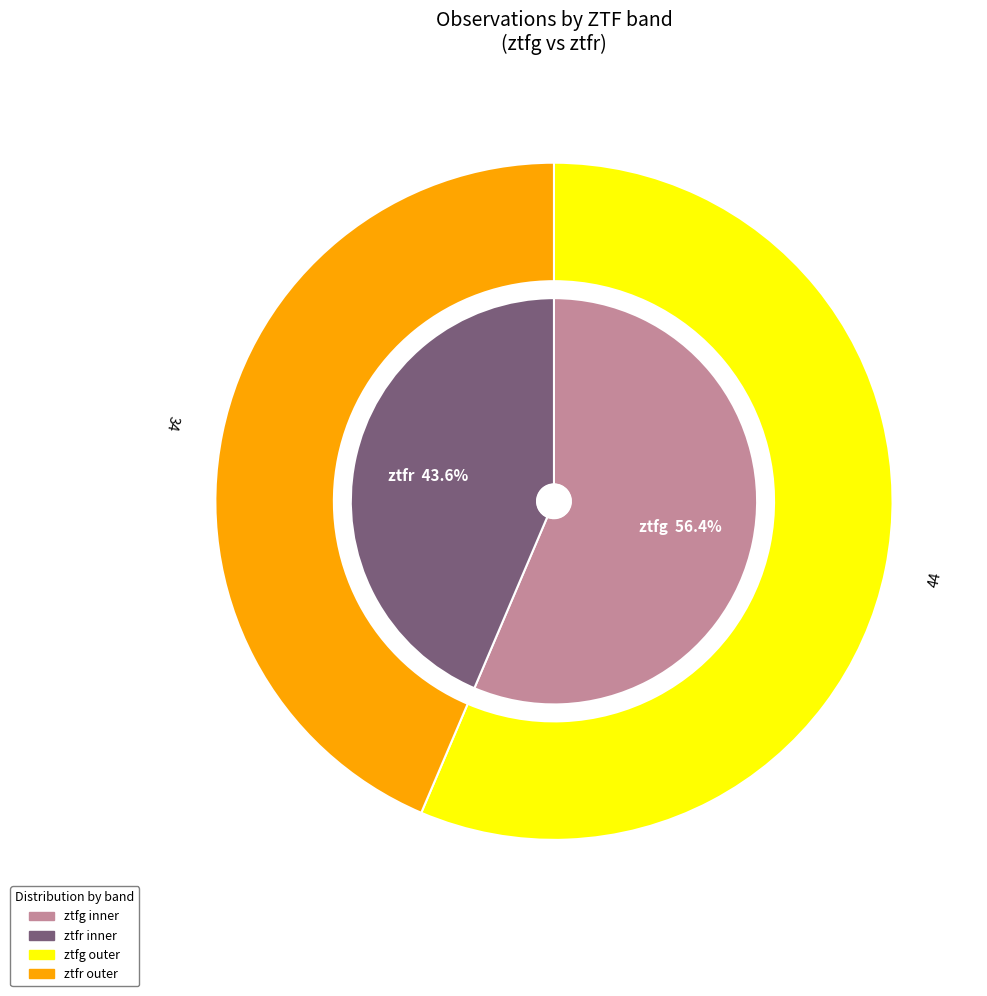

To the nearest percent, what portion does ztfg represent?

56%